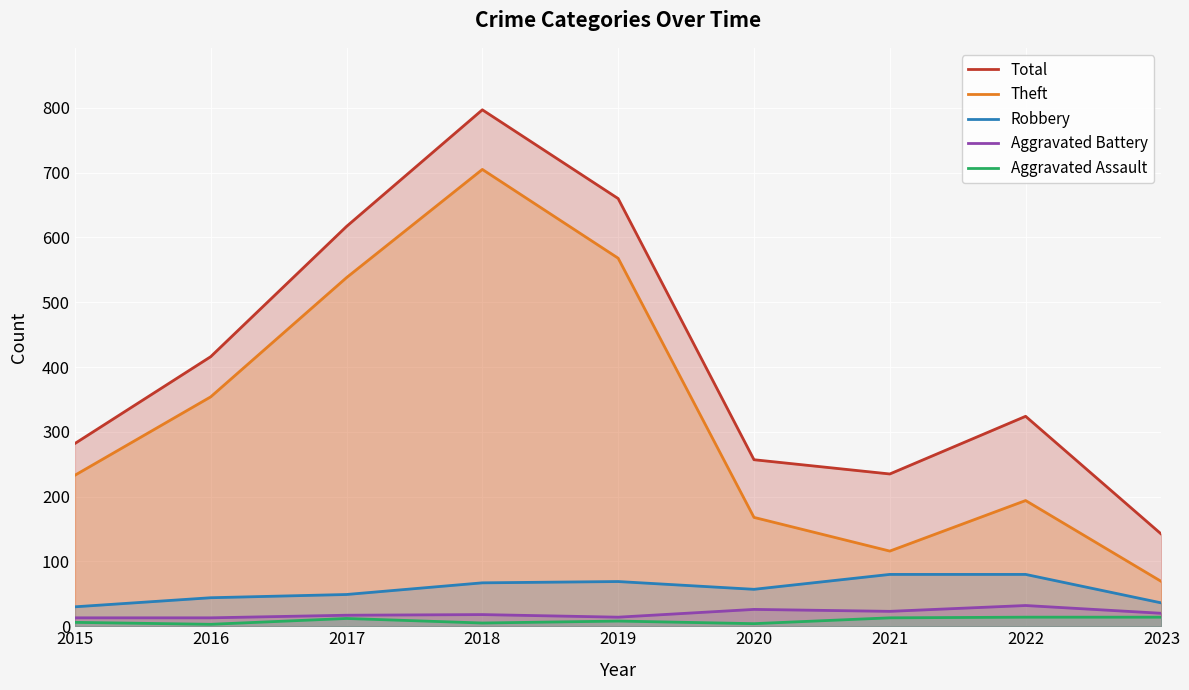

What is the difference between the second highest and minimum values in the Total series?

518